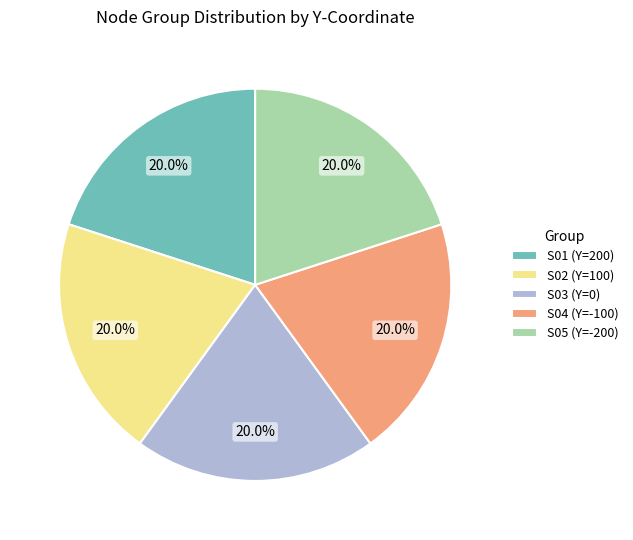

Approximately how many times larger is the value at S02 (Y=100) compared to S01 (Y=200)?

1.0